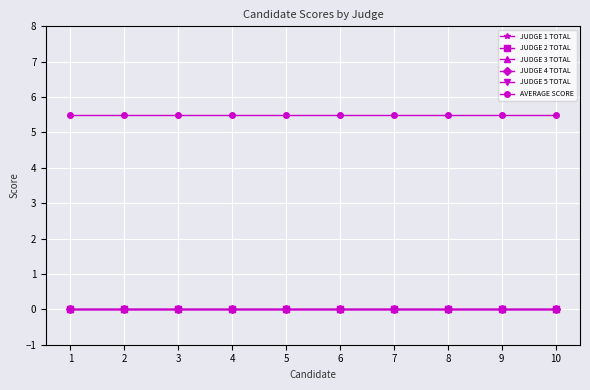

What is the spread (max minus min) of values at 4?

5.5